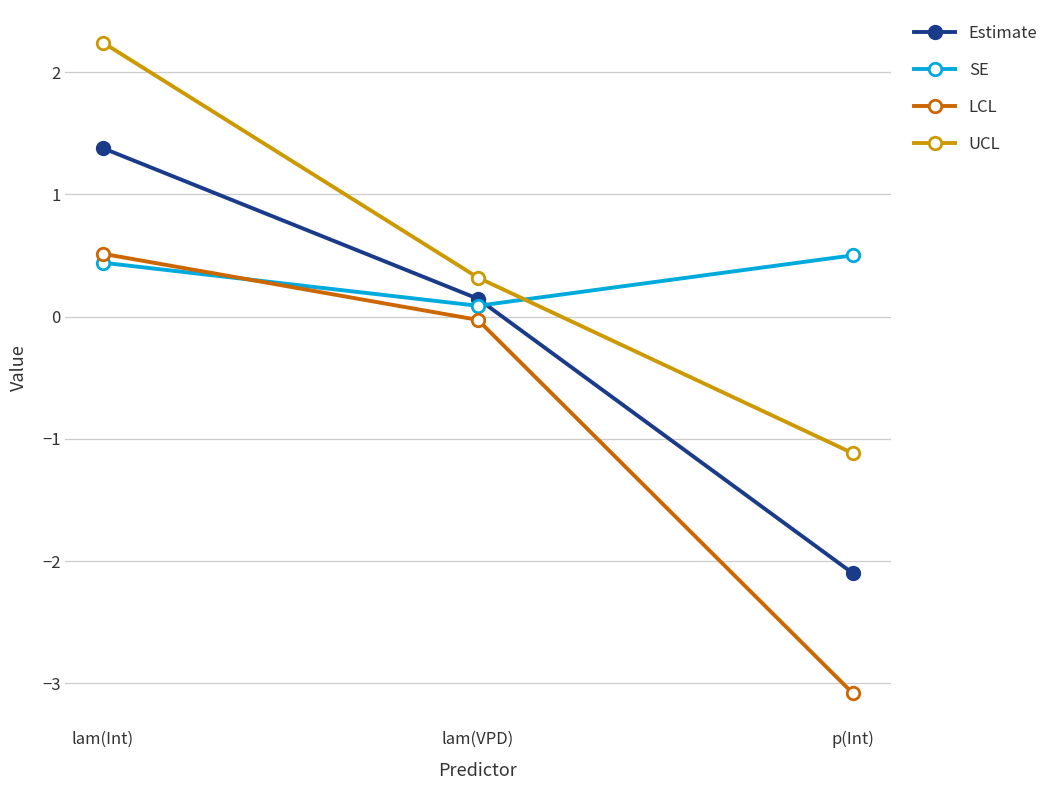

At lam(Int), list the series in order from smallest to largest.

SE, LCL, Estimate, UCL